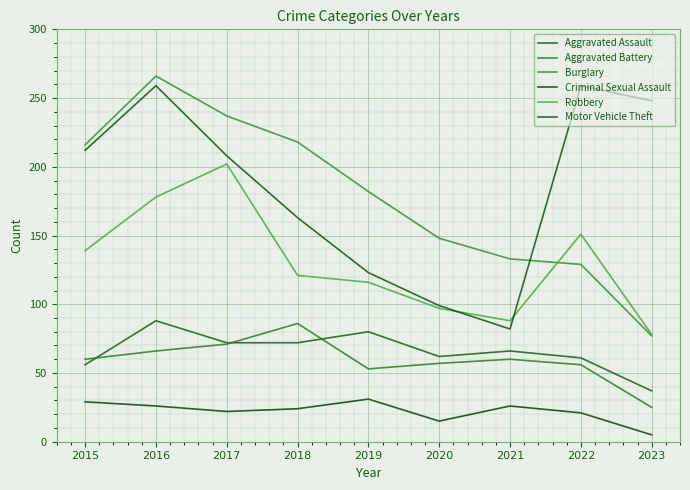

At which label does Burglary first exceed 182?

2015